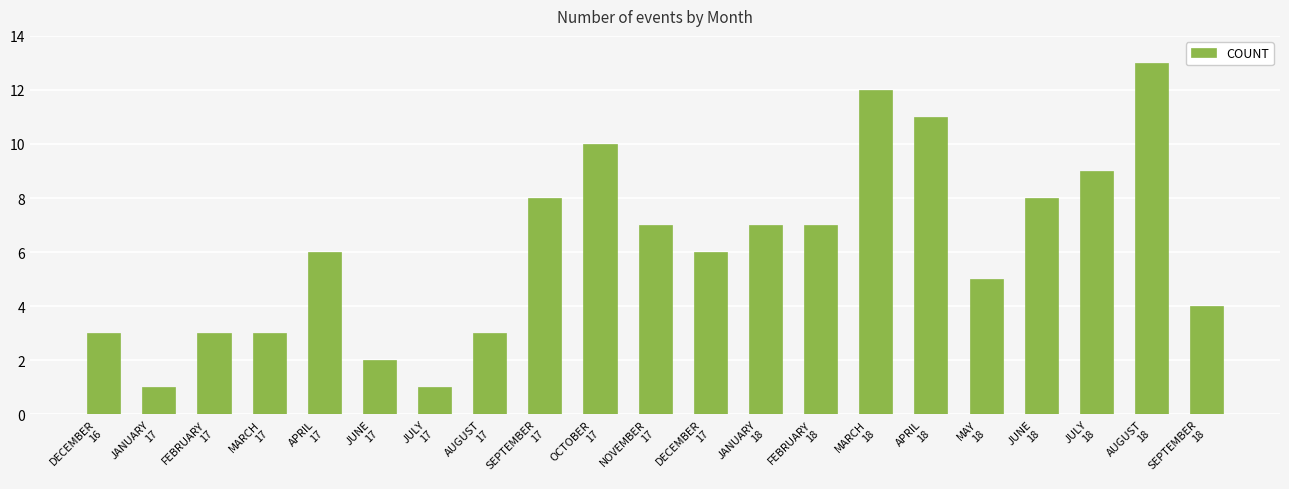

What is the change in value from MARCH
18 to MAY
18?

-7